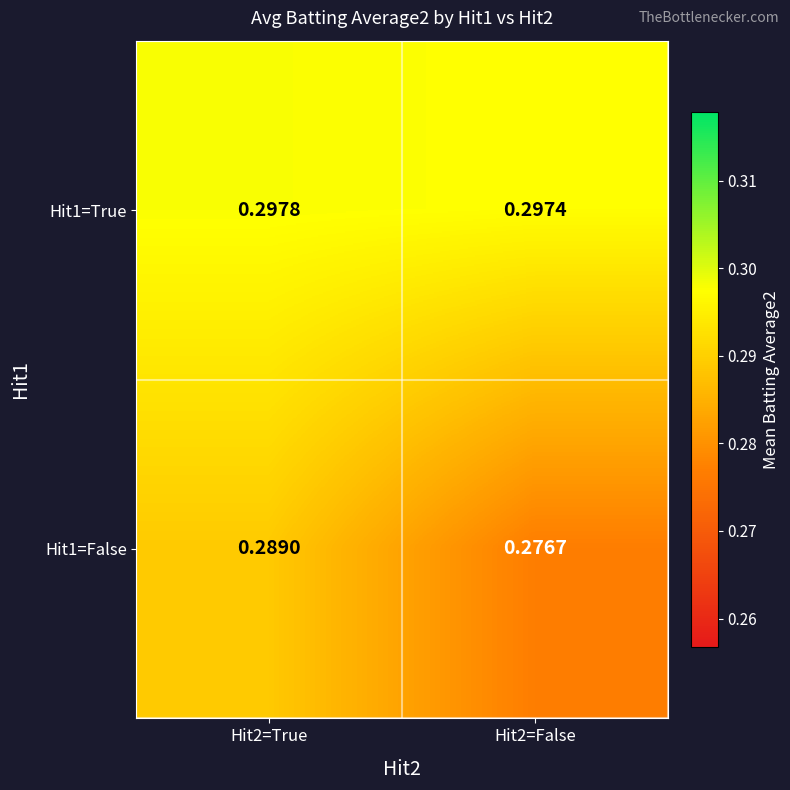

Reading left to right, list all the values displayed in this chart.

Hit1=True: Hit2=True=0.3	Hit2=False=0.3
Hit1=False: Hit2=True=0.3	Hit2=False=0.3